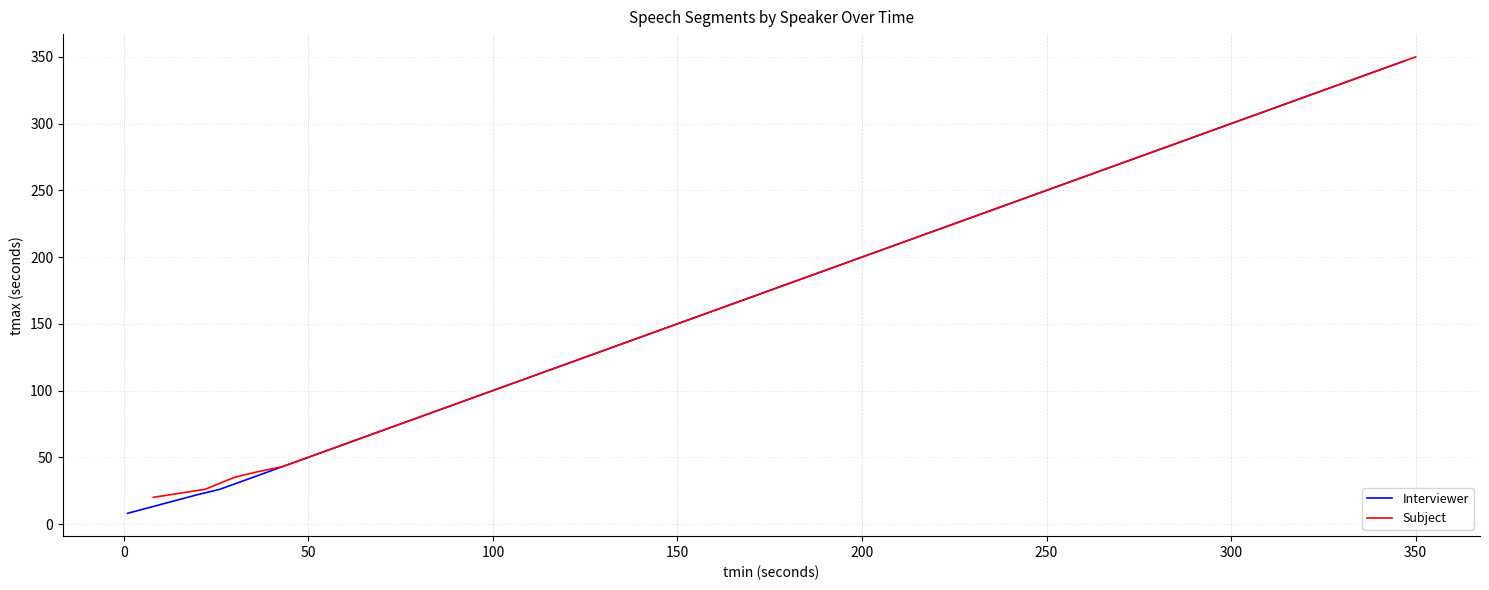

What is the lowest value of the Interviewer series?

8